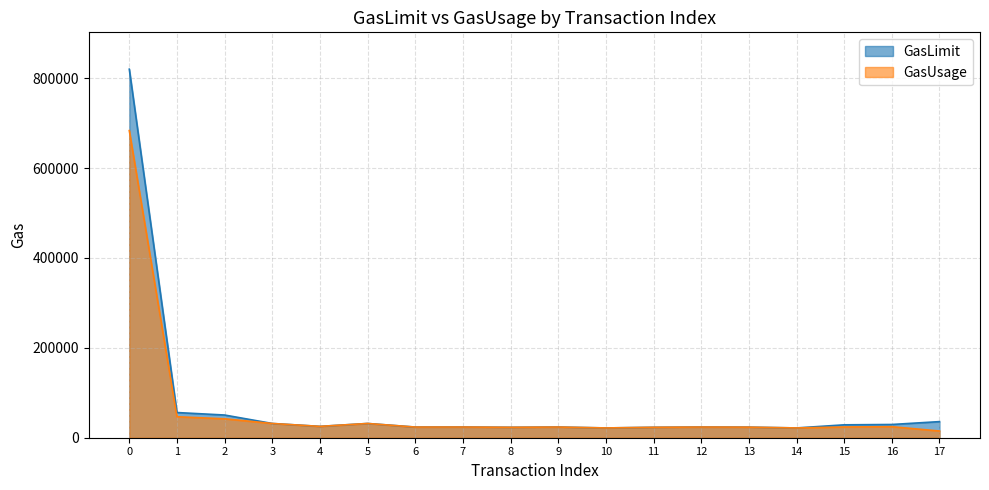

True or false: GasUsage and GasLimit intersect in this chart.

False